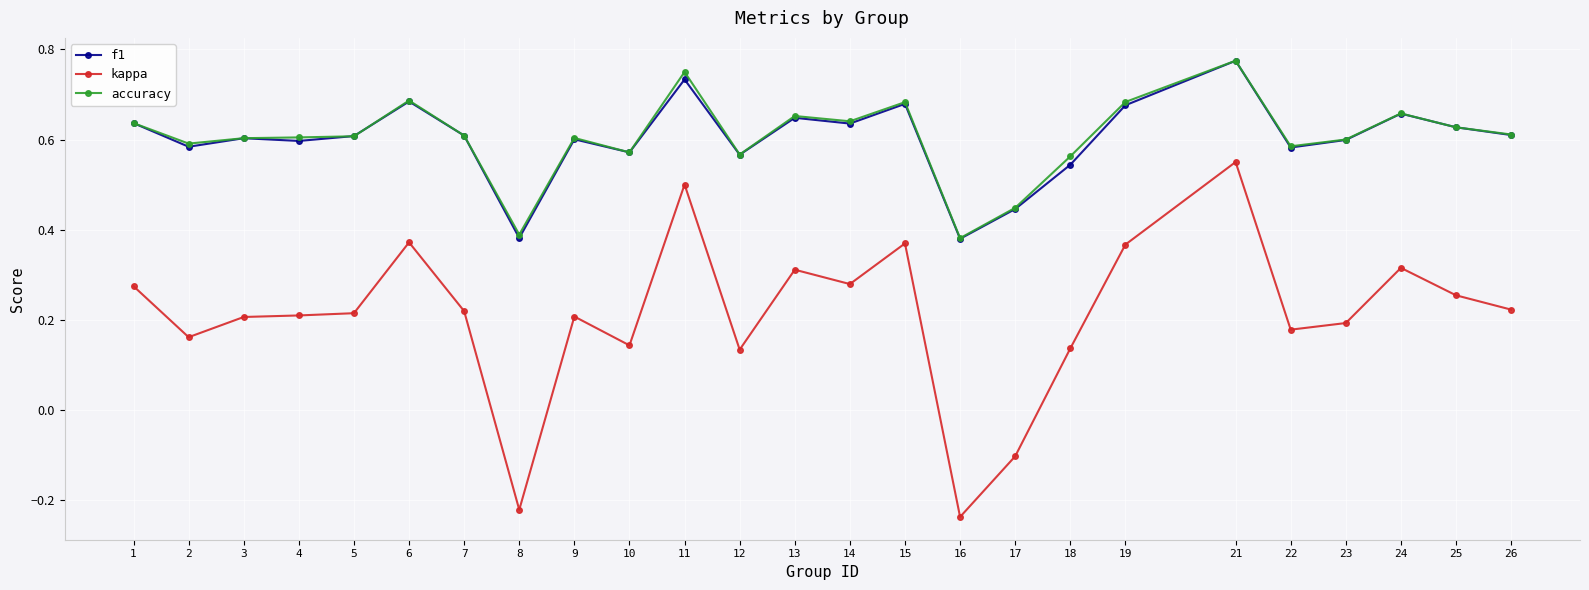

True or false: accuracy has a value of 0.6 at 1.

True